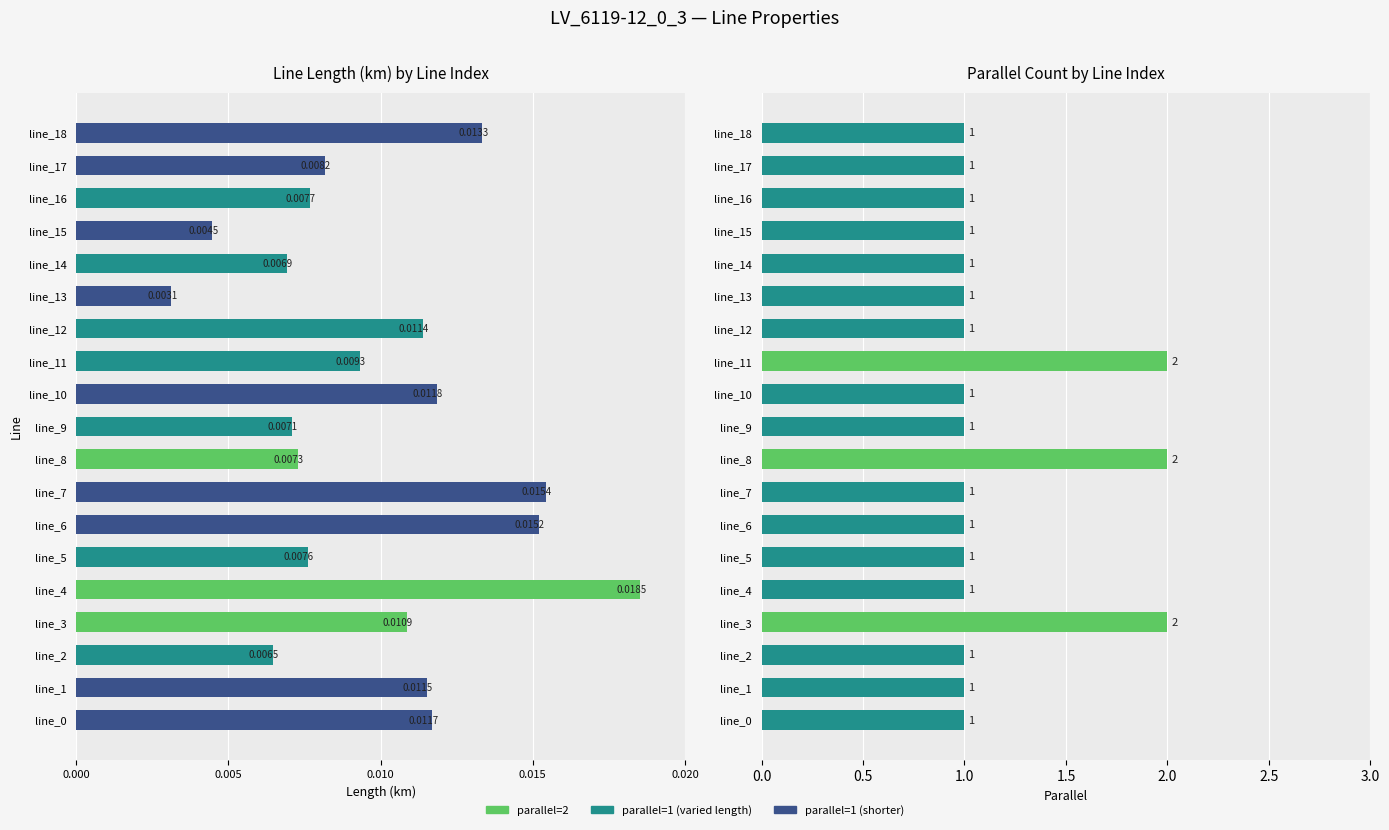

At how many categories does at least one series exceed 0?

19